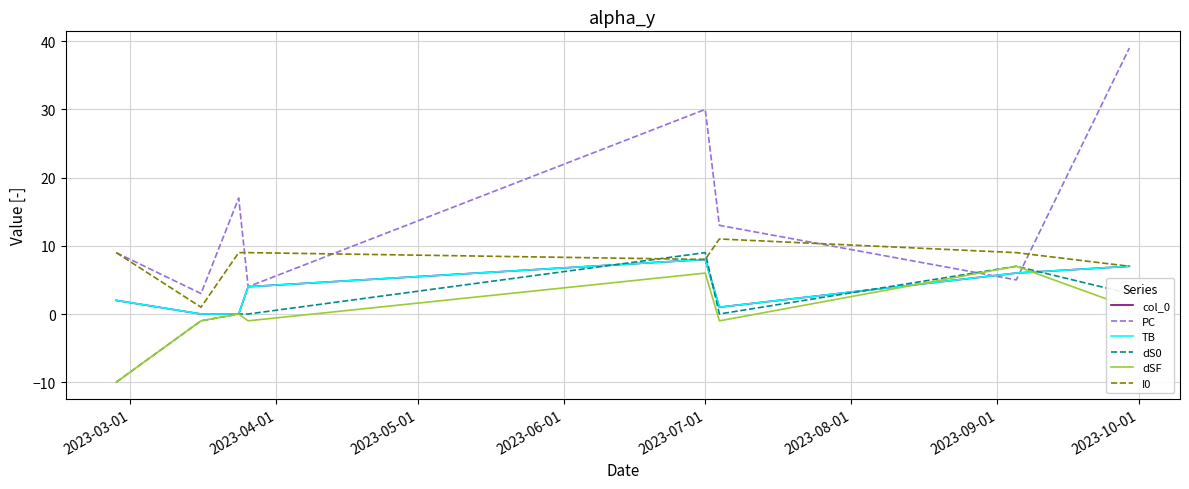

How many values in the PC series exceed 13?

3